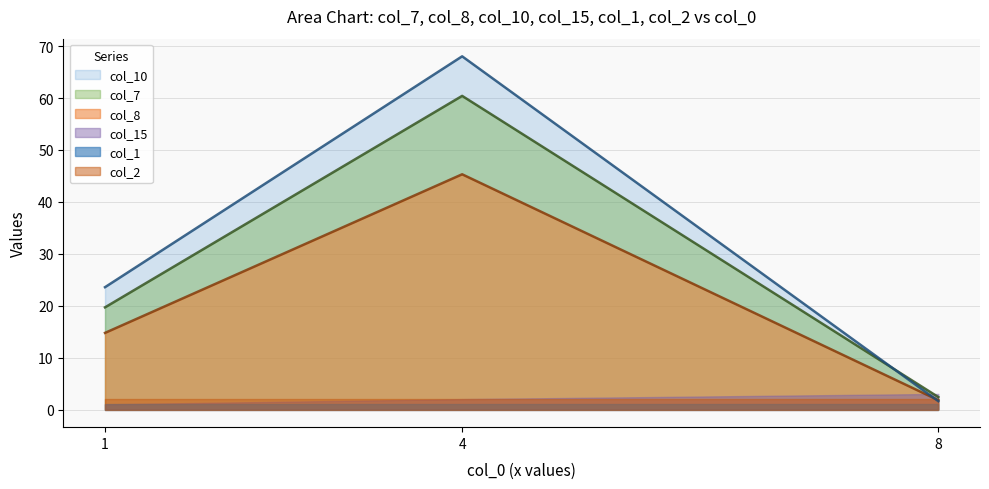

What is the difference between the col_7 values at 8 and 4?

58.0